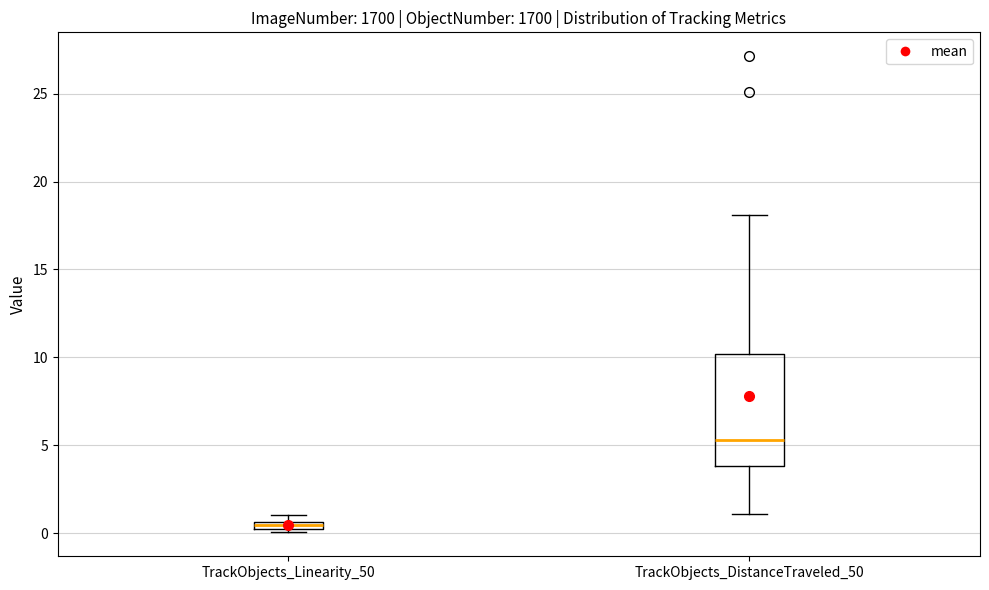

Which box's median line is the highest?

TrackObjects_DistanceTraveled_50